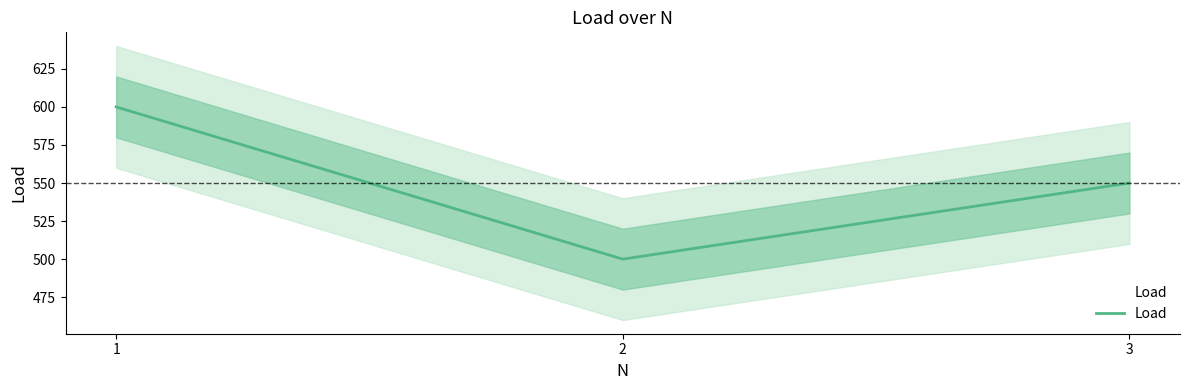

How many lines are shown in the chart?

1